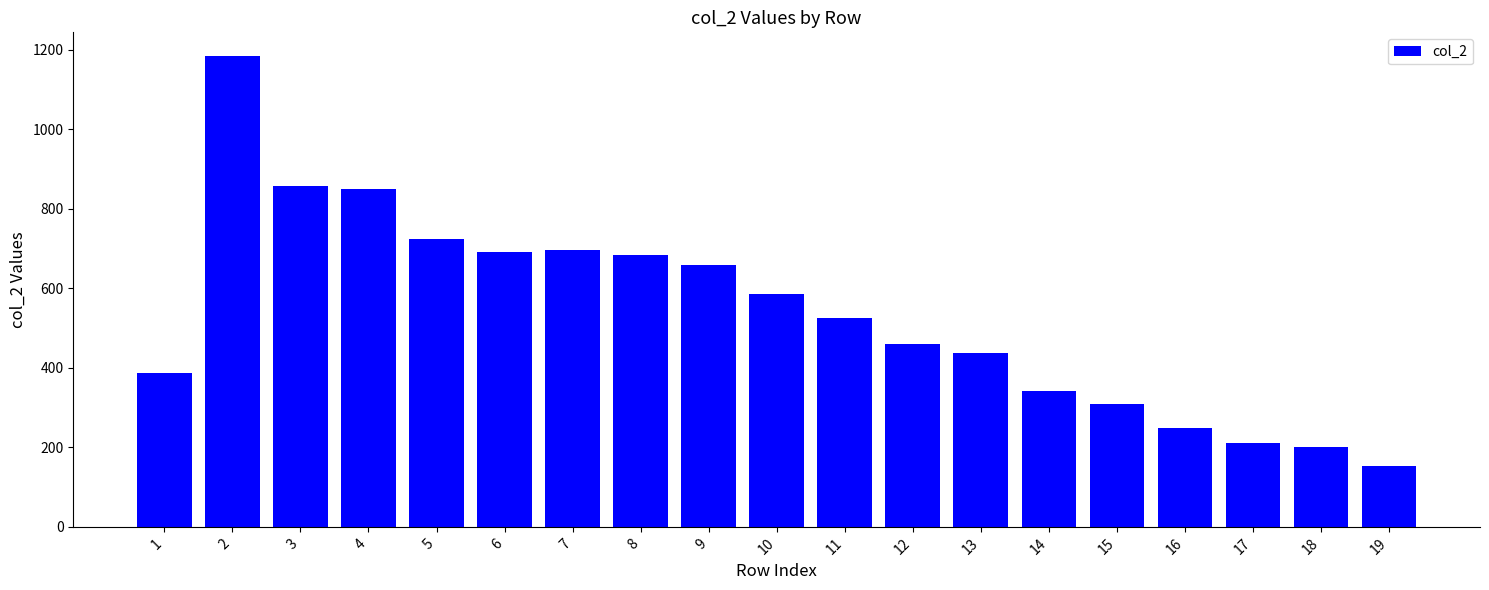

Approximately how many times larger is the value at 6 compared to 7?

1.0